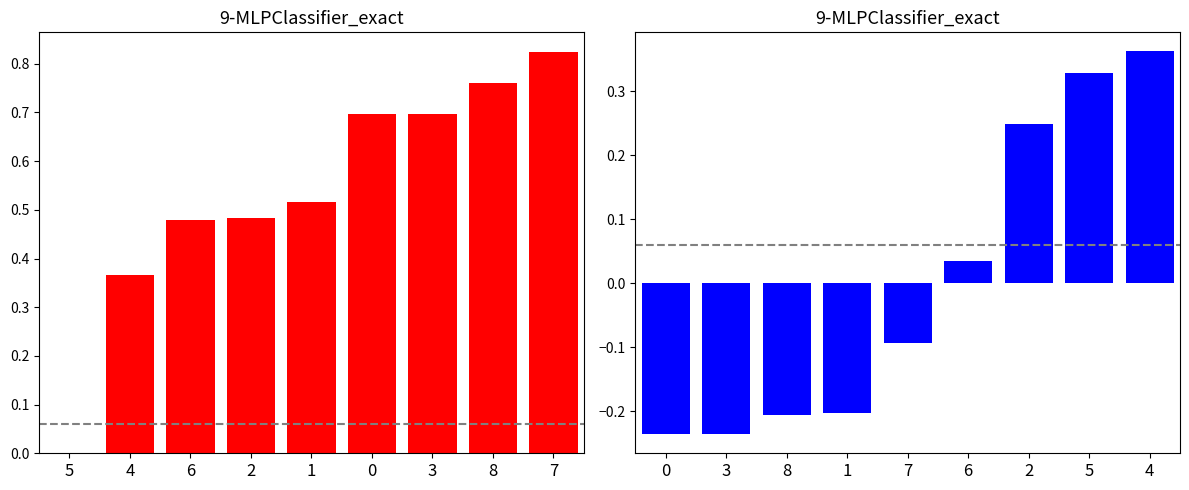

How many negative values does the col_9 series have?

5